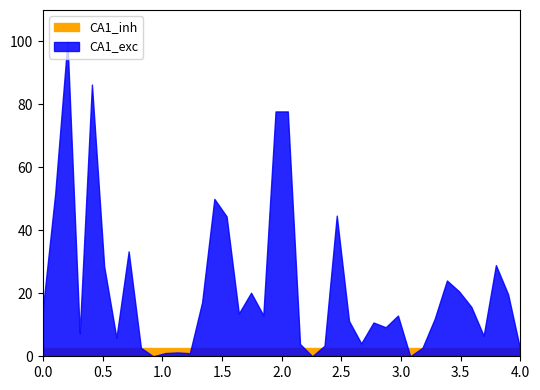

True or false: CA1_inh and CA1_exc intersect in this chart.

True